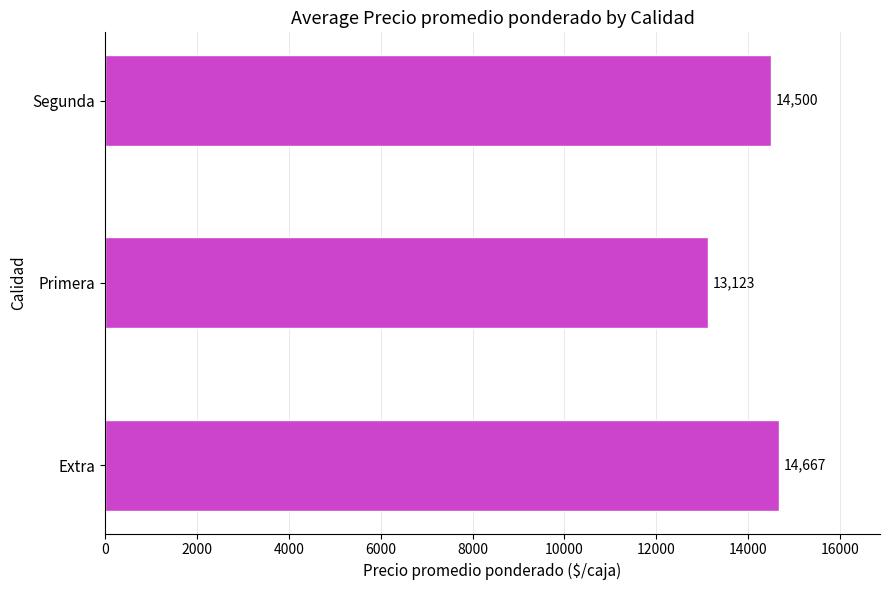

What is the sum of all values?

42290